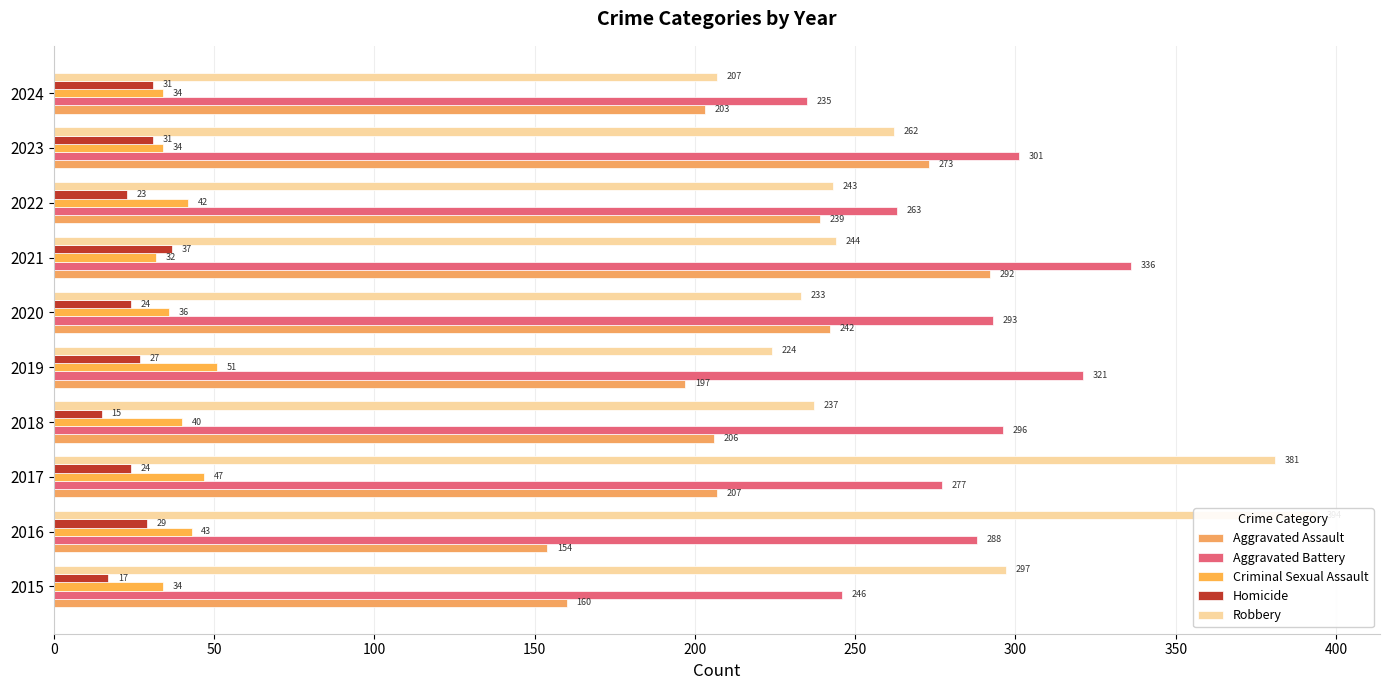

Which series has the largest total across all categories?

Aggravated Battery